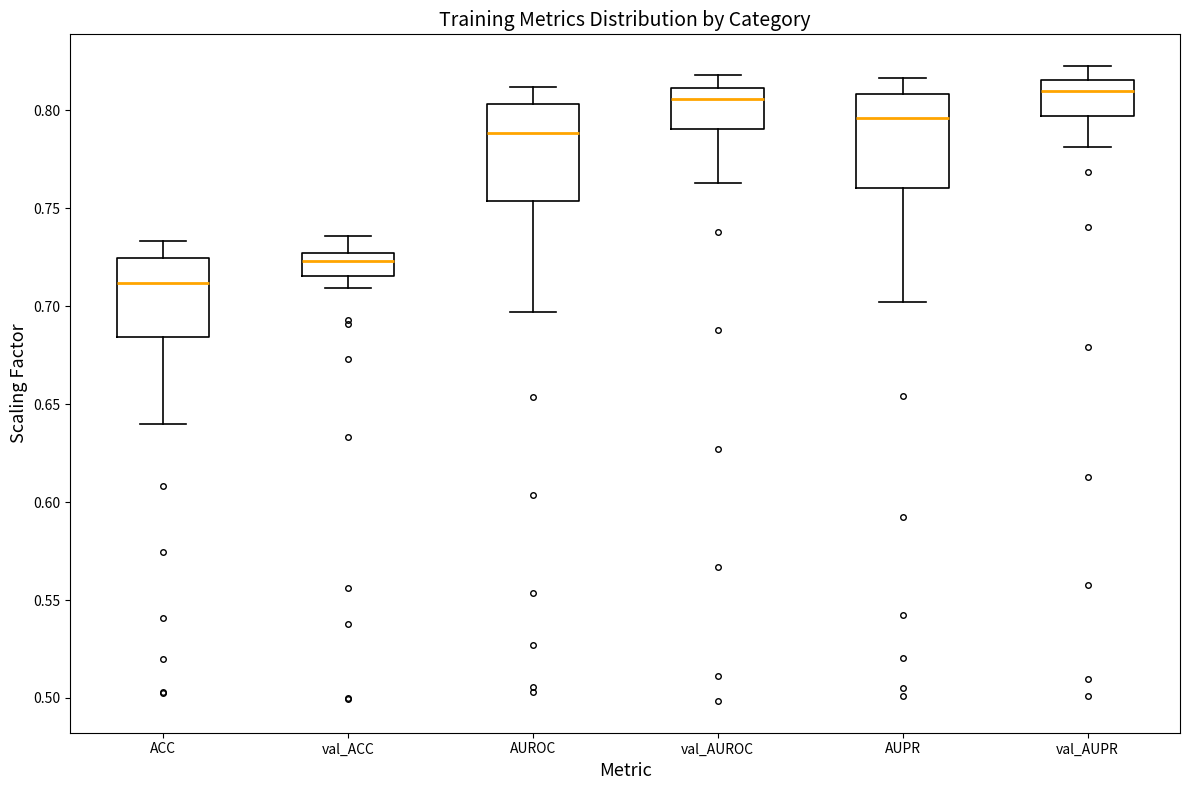

Where is the upper edge of the box for ACC on the y-axis? The values are not printed on the chart, so give them approximately, as read against the axis.

0.725